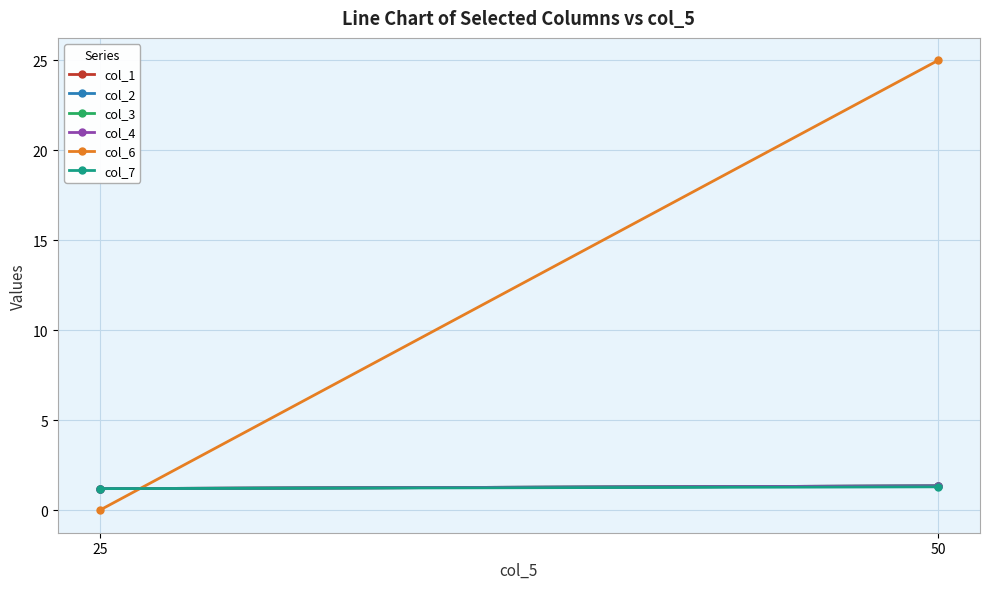

What is the highest value of the col_2 series?

1.4